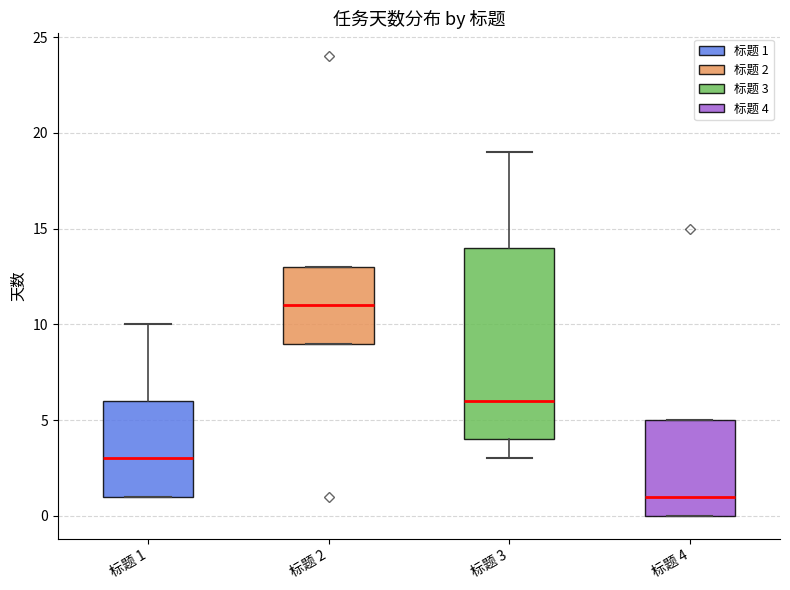

Where does the median line of the box for 标题 4 sit on the y-axis? The values are not printed on the chart, so give them approximately, as read against the axis.

1